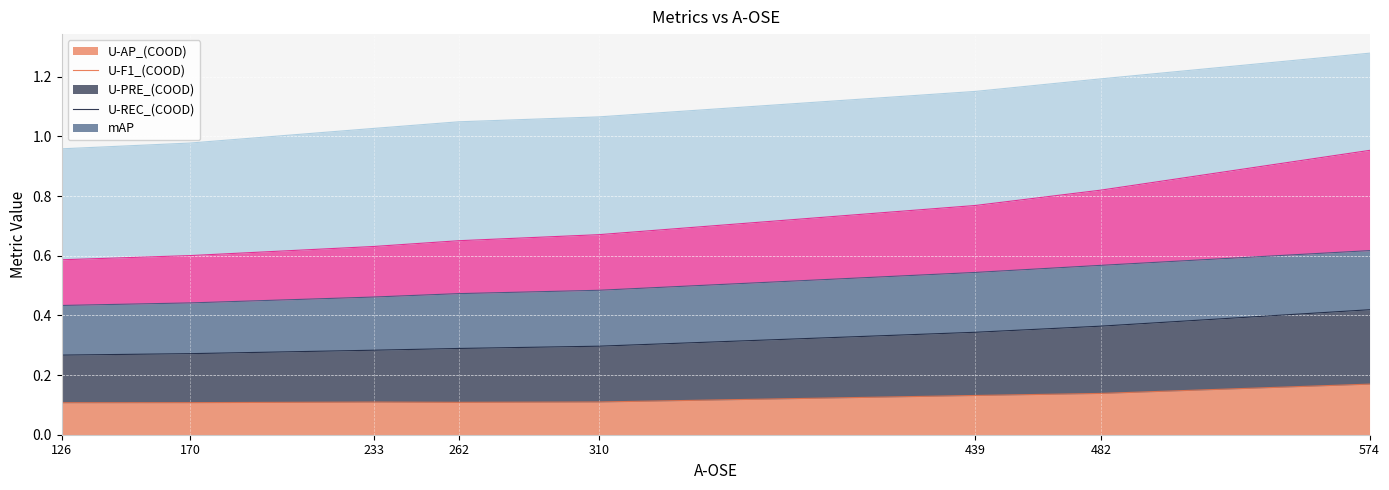

Which has a higher value, 439 or 126?

439